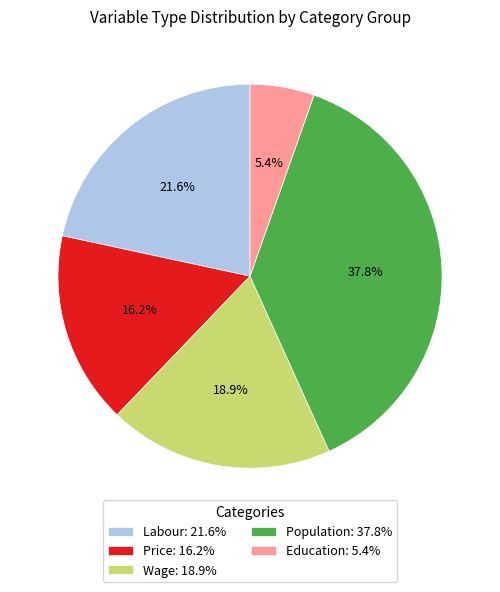

Which slice is the largest?

Population